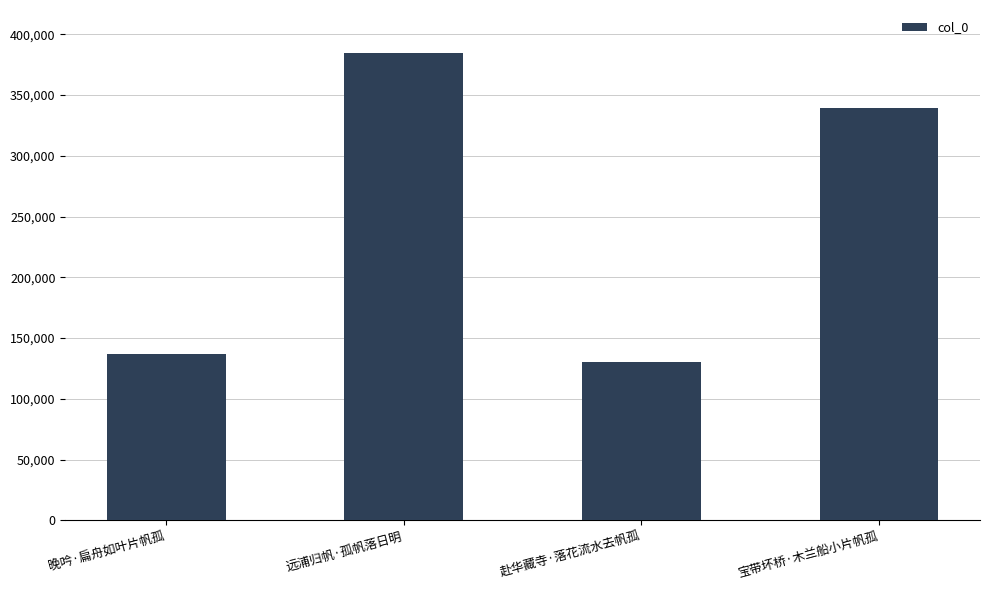

What is the maximum value shown in the chart?

384425